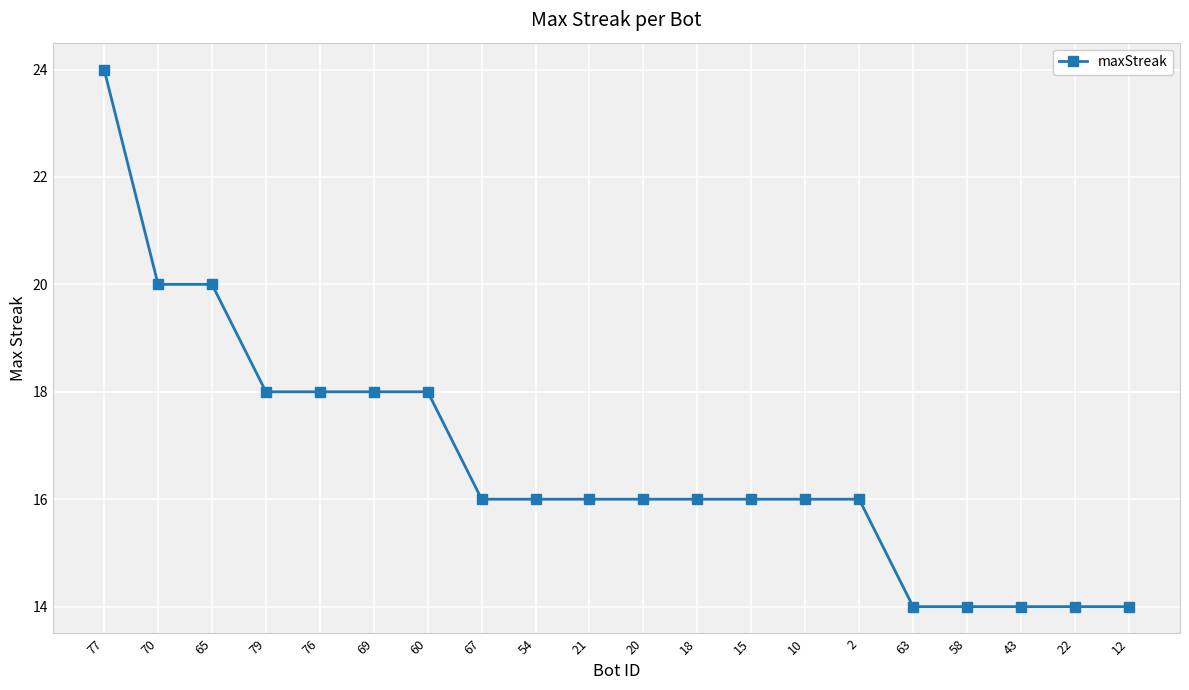

Reading left to right, what are all the values shown in this chart?

24	20	20	18	18	18	18	16	16	16	16	16	16	16	16	14	14	14	14	14